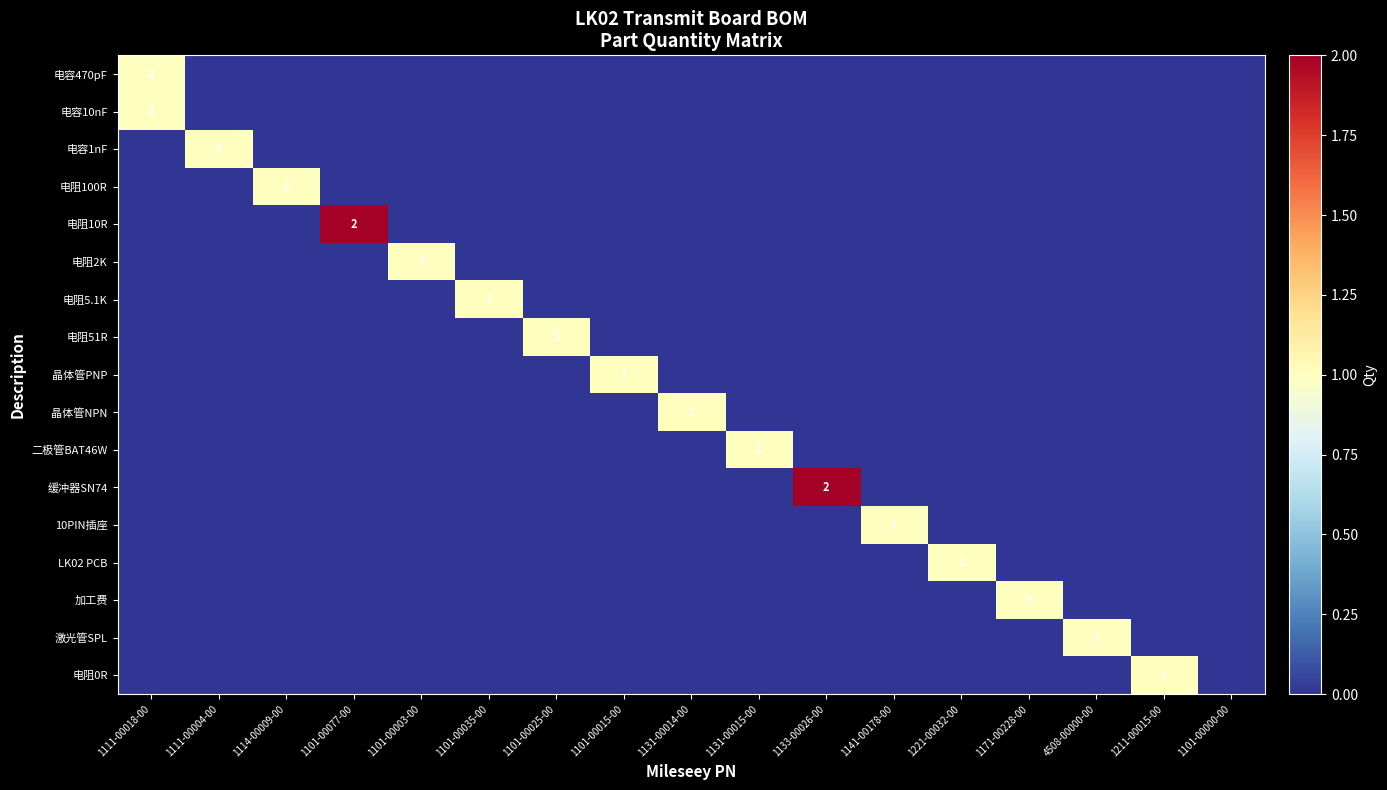

Which has a higher value, 1221-00032-00 or 1101-00003-00?

1221-00032-00